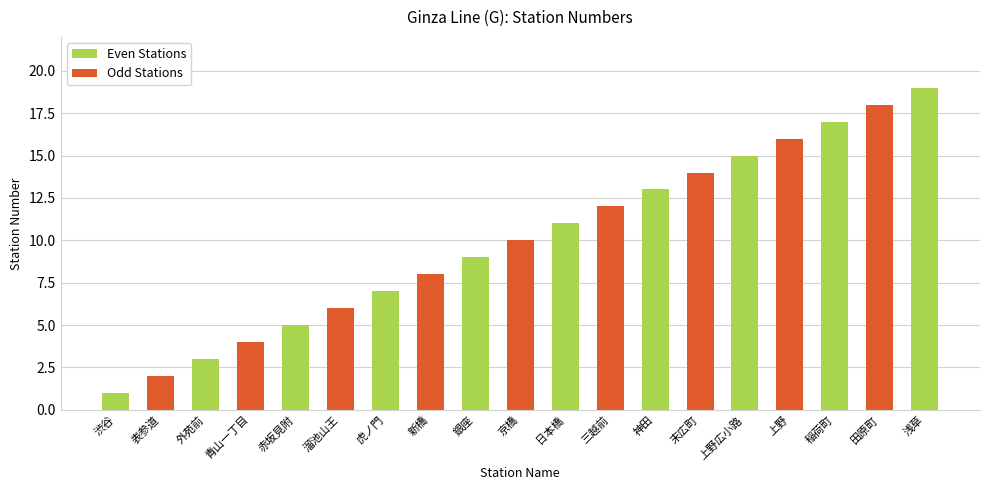

What is the minimum value shown in the chart?

1